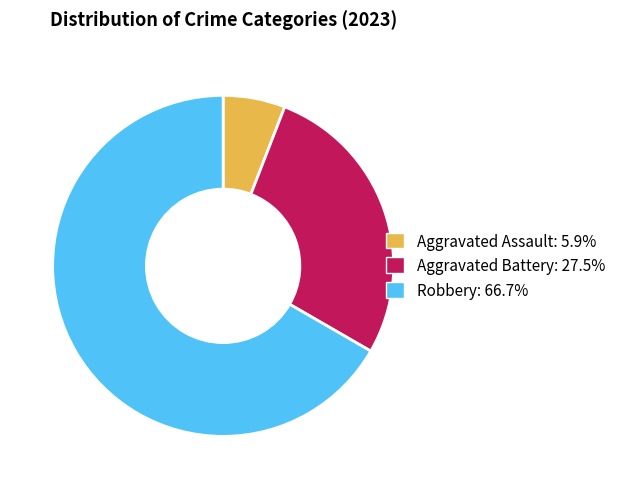

Is there any slice that represents more than half of the pie?

Yes